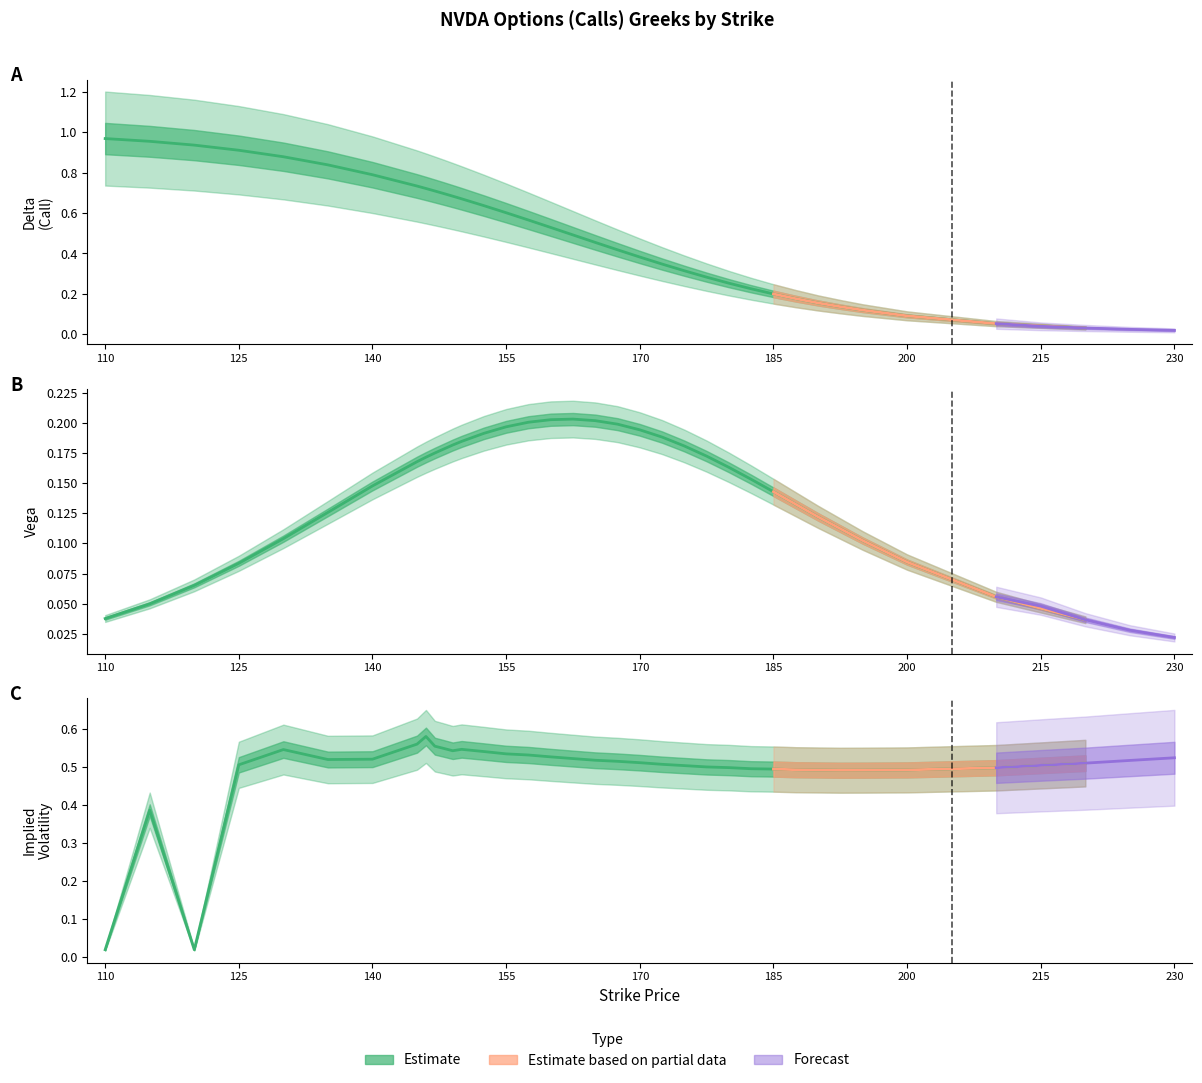

What is the greatest value displayed?

1.0